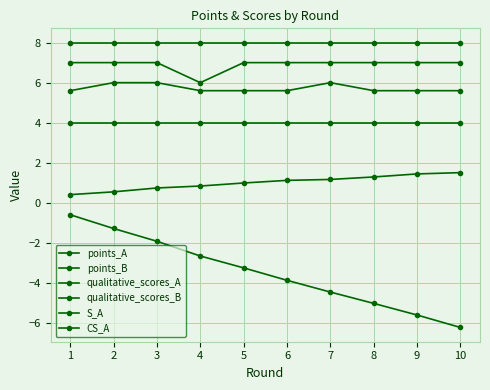

What is the smallest value displayed?

-6.2